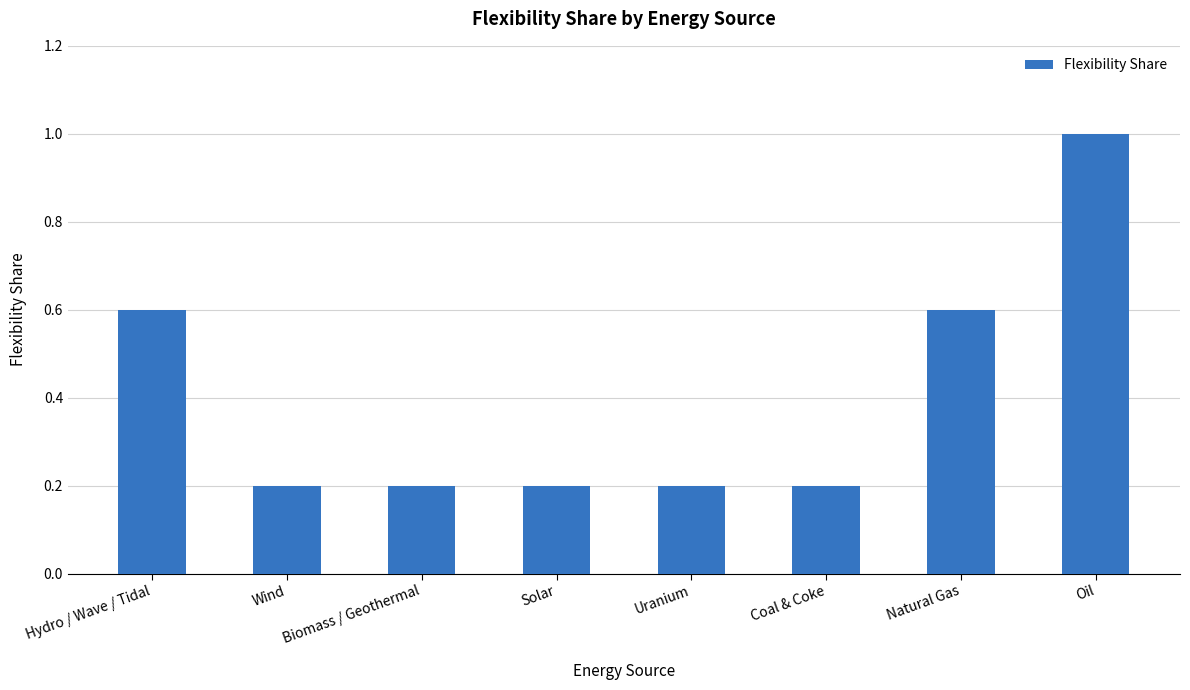

Which label corresponds to the largest value in the chart?

Oil